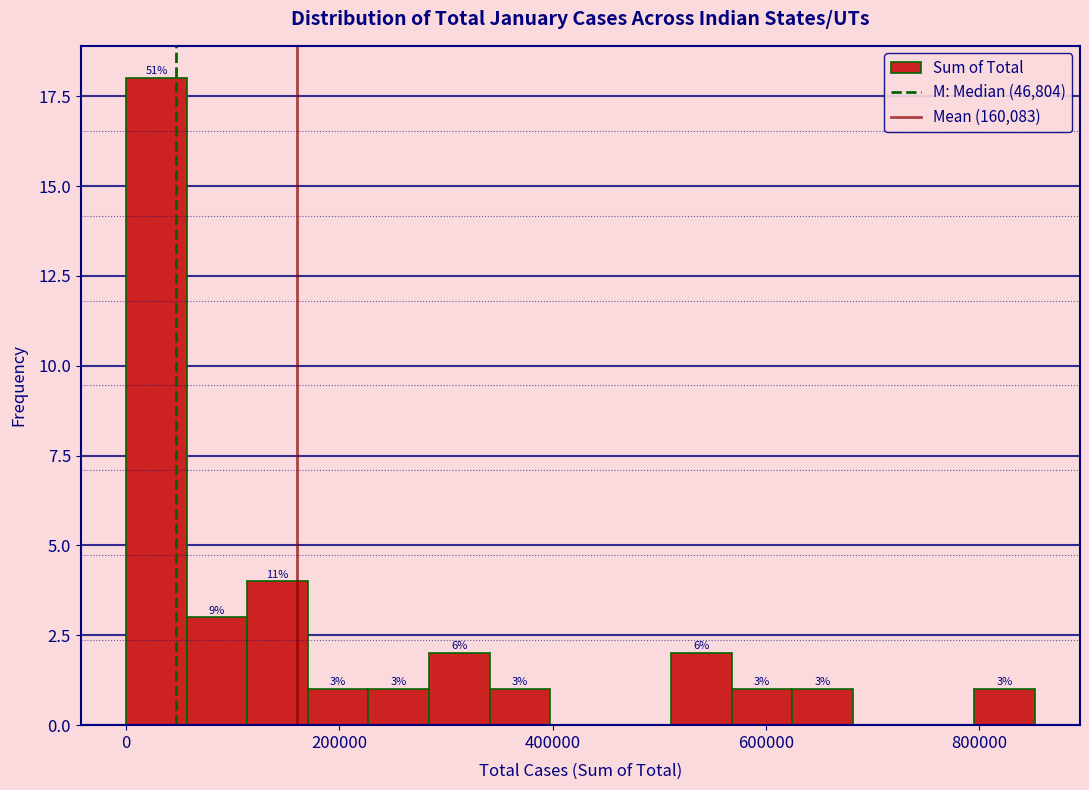

Read against the x-axis, roughly where is the centre of the tallest bar?

20000